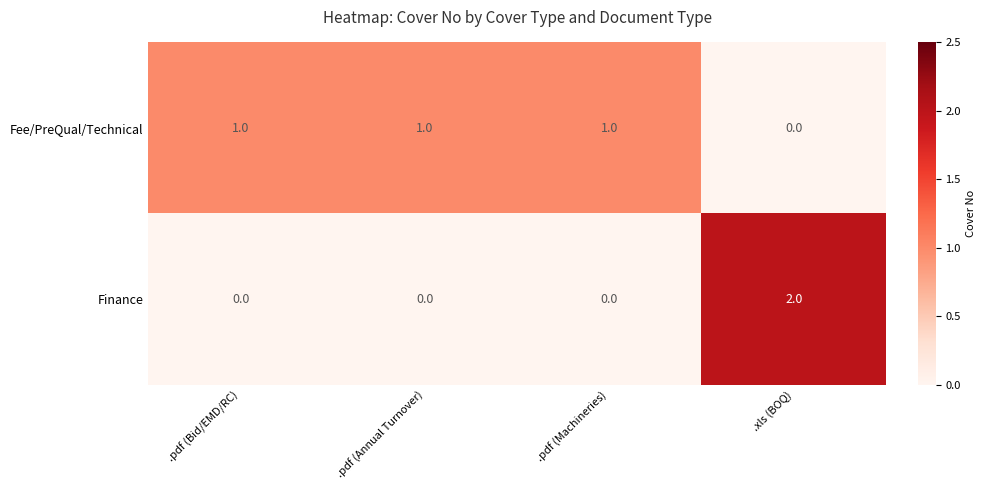

Between .pdf (Annual Turnover) and .xls (BOQ), which series saw the biggest shift?

Finance